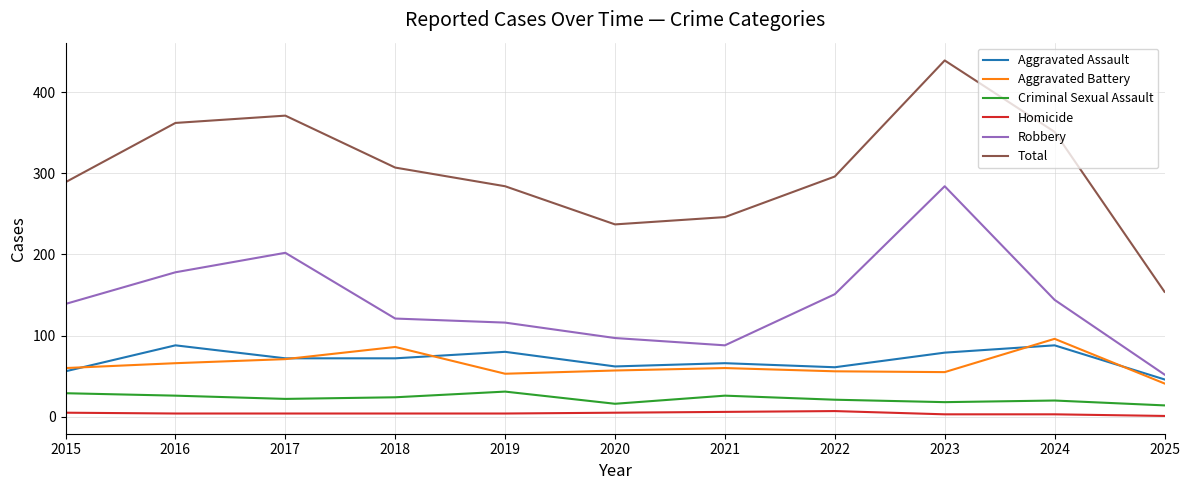

True or false: Aggravated Assault has a value of 84 at 2022.

False